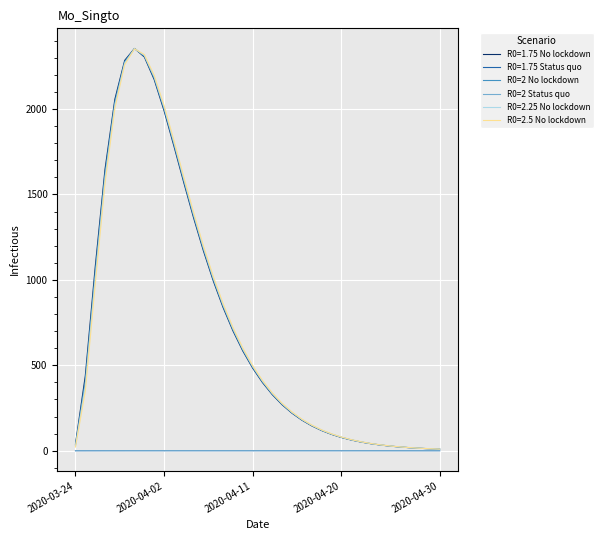

What is the minimum value for R0=2 No lockdown?

9.2